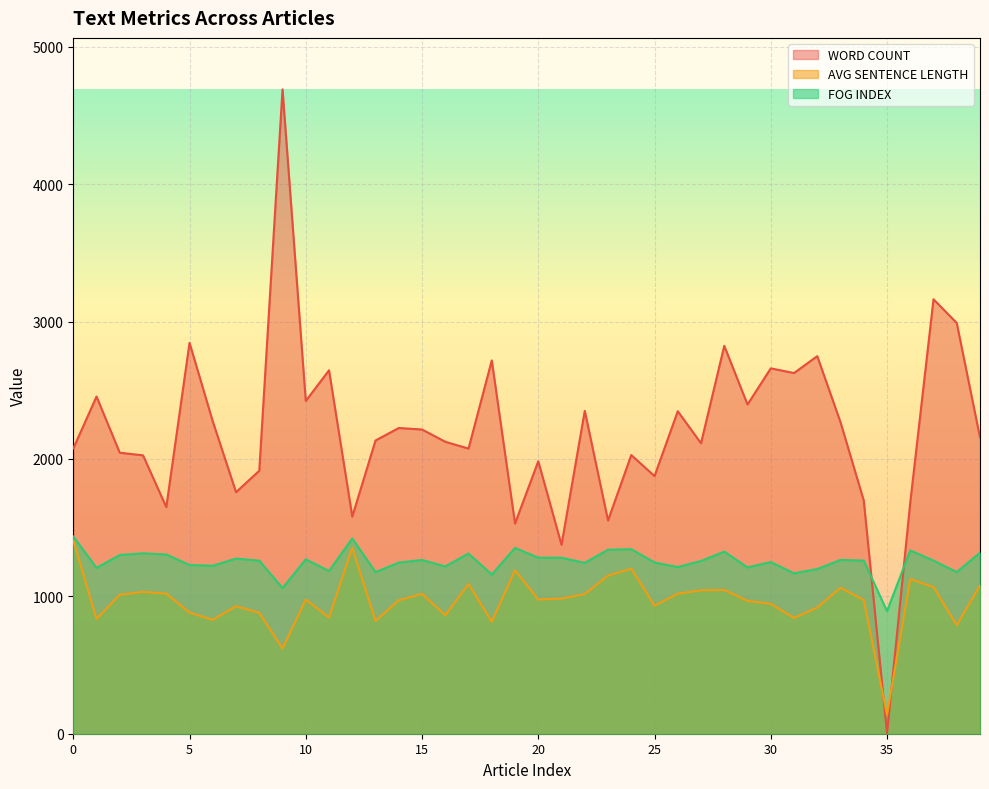

Where is the first local maximum for FOG INDEX?

3